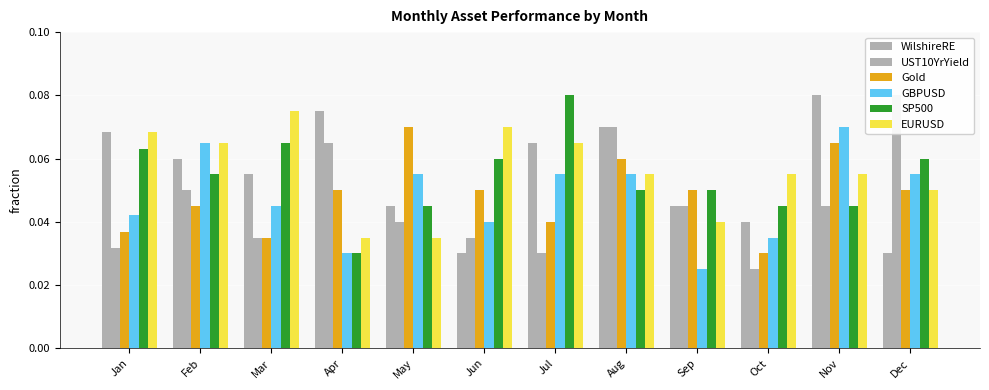

The SP500 series shows 0.1 at Jun. True or false?

True